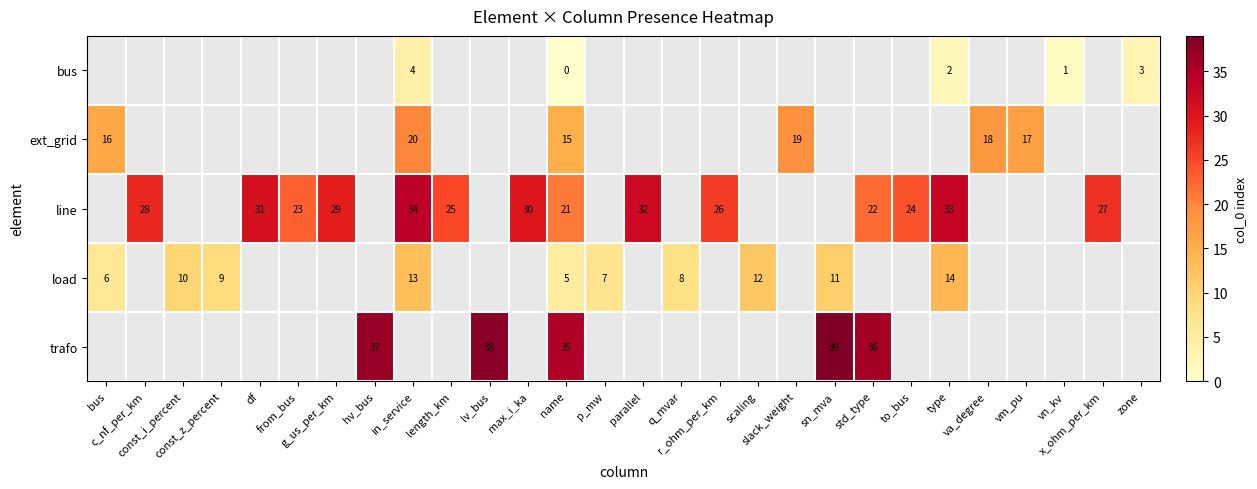

At which label is ext_grid closest to 17?

vm_pu